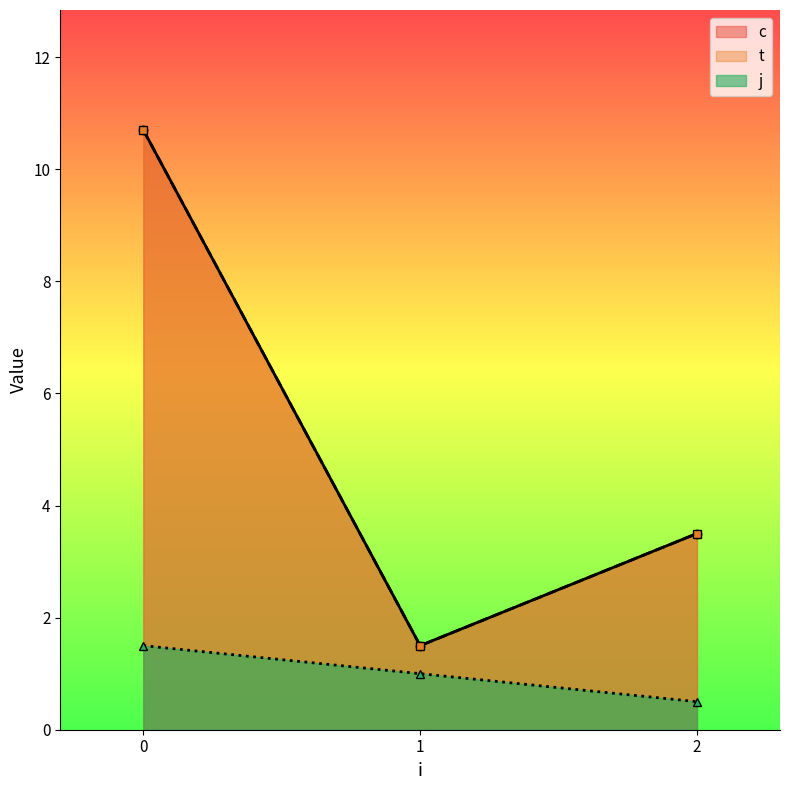

What is the average value of the c series?

6.6